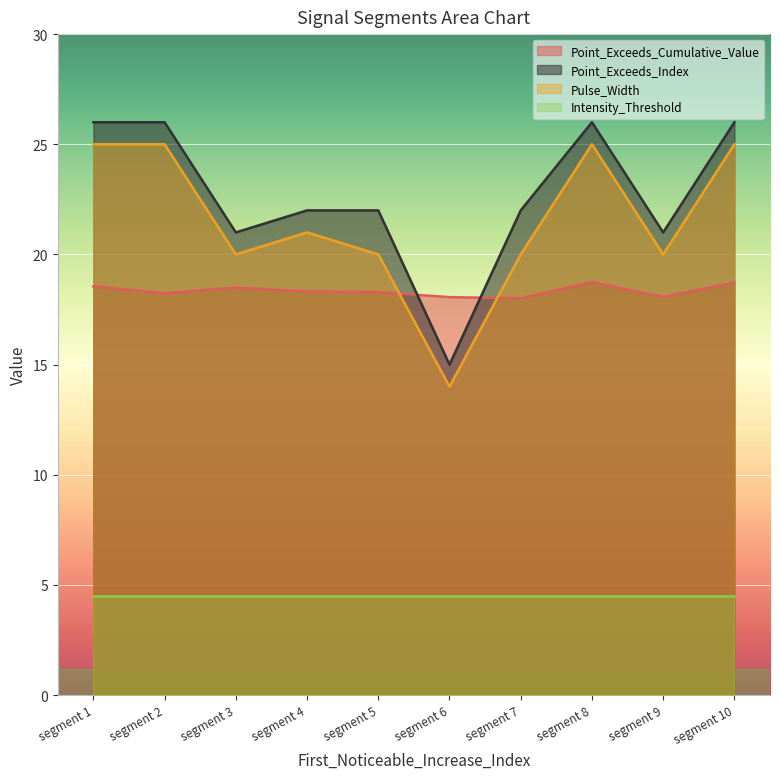

What is the value of the Pulse_Width point at the 6th from the left?

14.0